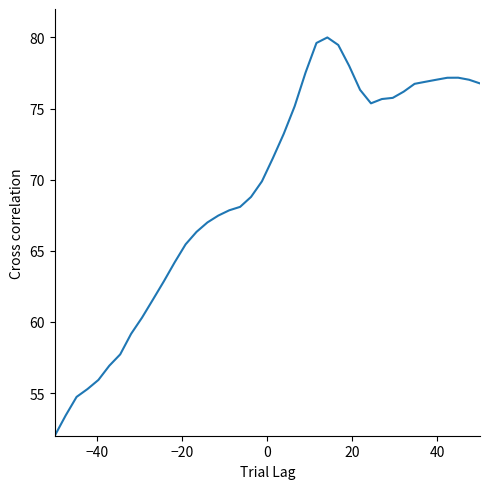

What is the difference between the maximum and minimum values?

28.0